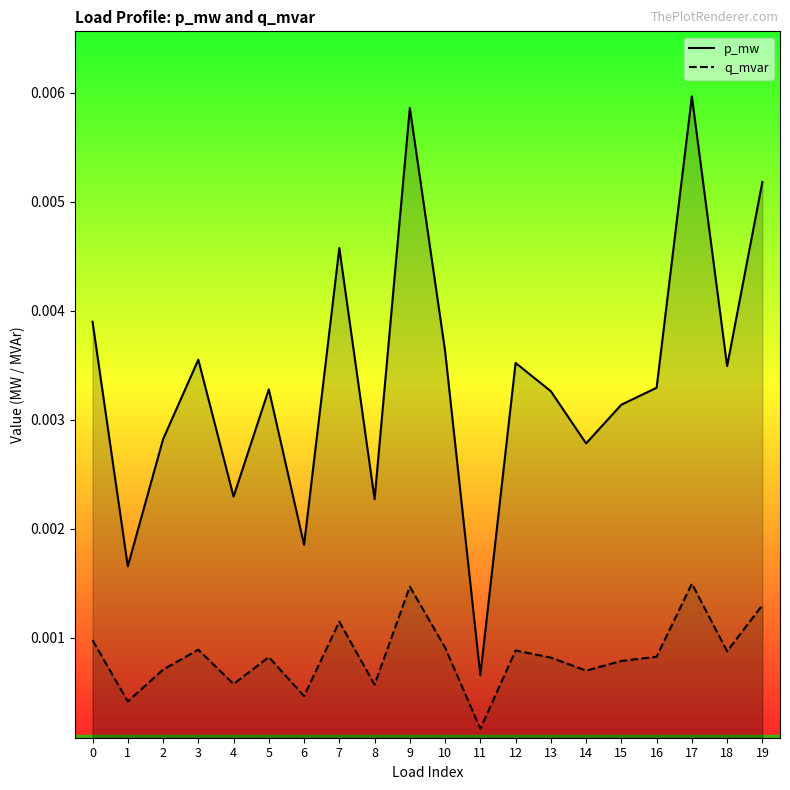

List the labels in order of q_mvar value, largest first.

17, 9, 19, 7, 0, 10, 3, 12, 18, 16, 5, 13, 15, 2, 14, 4, 8, 6, 1, 11